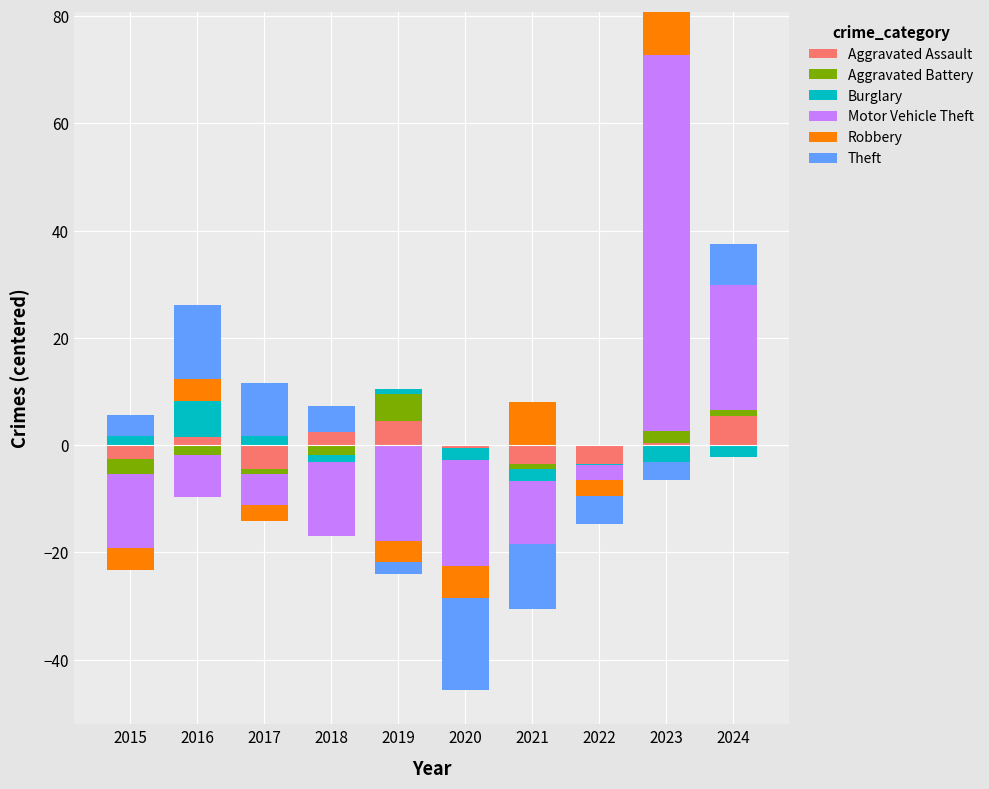

At how many categories does at least one series exceed 13?

3